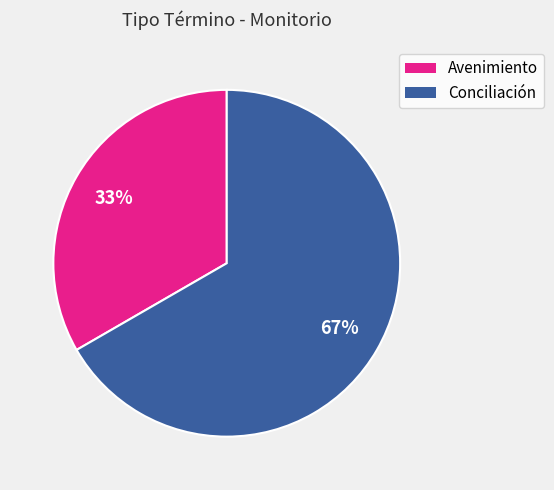

Which slice is the smallest?

Avenimiento